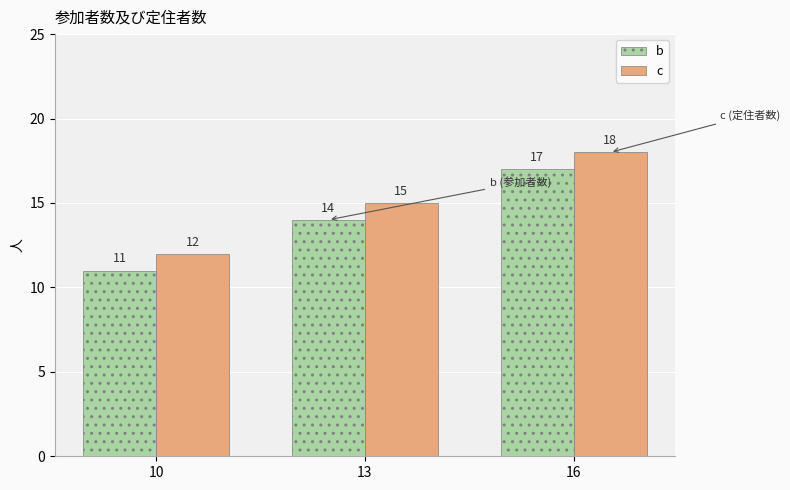

What is the total value across all series at 13?

29